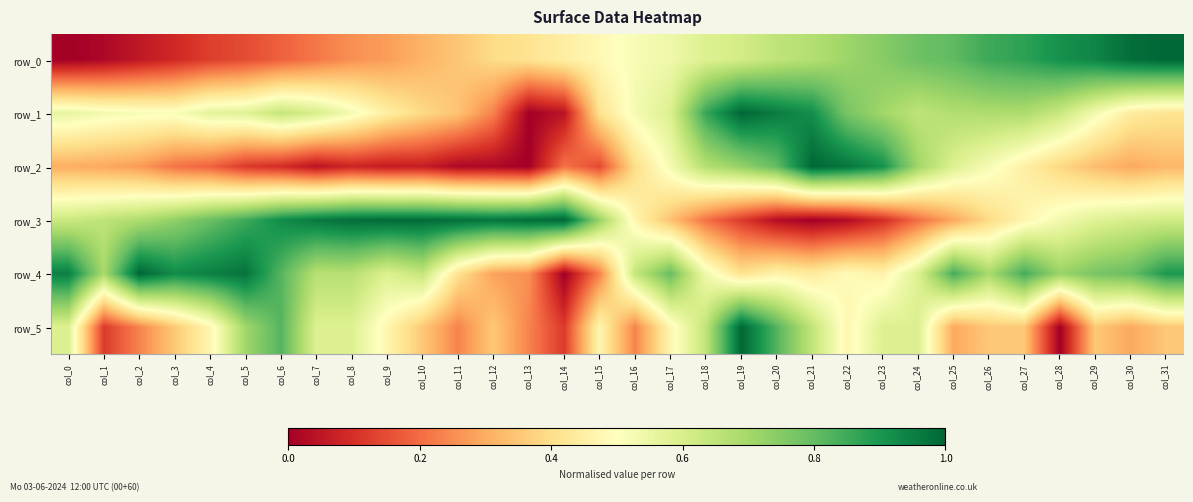

The value of row_0 at col_12 is 0.5. True or false?

False